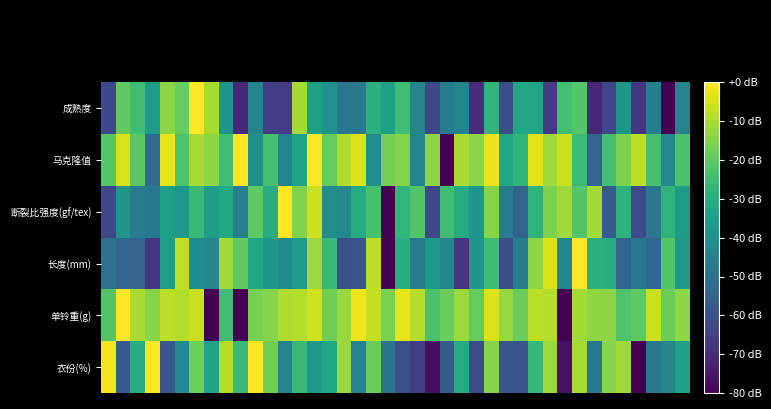

How many categories are shown in the chart?

40